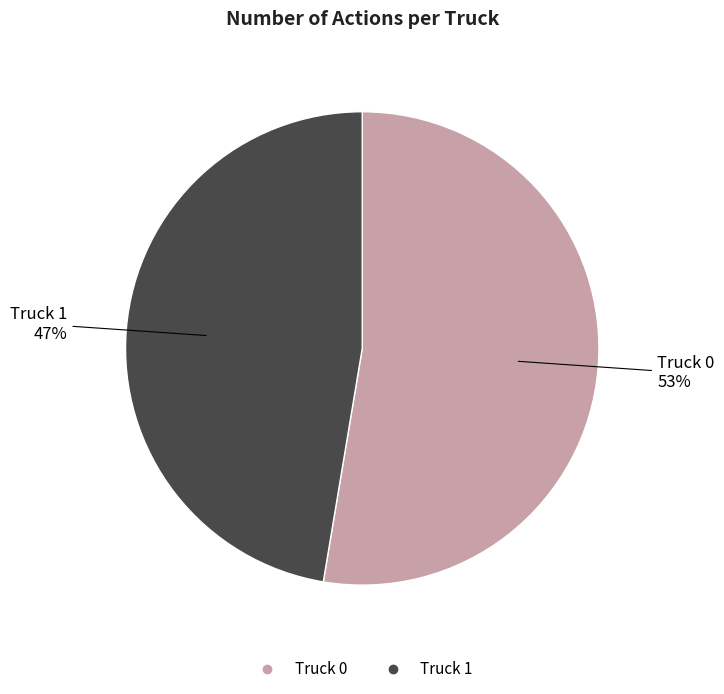

Approximately how many times larger is the value at Truck 1 compared to Truck 0?

0.9